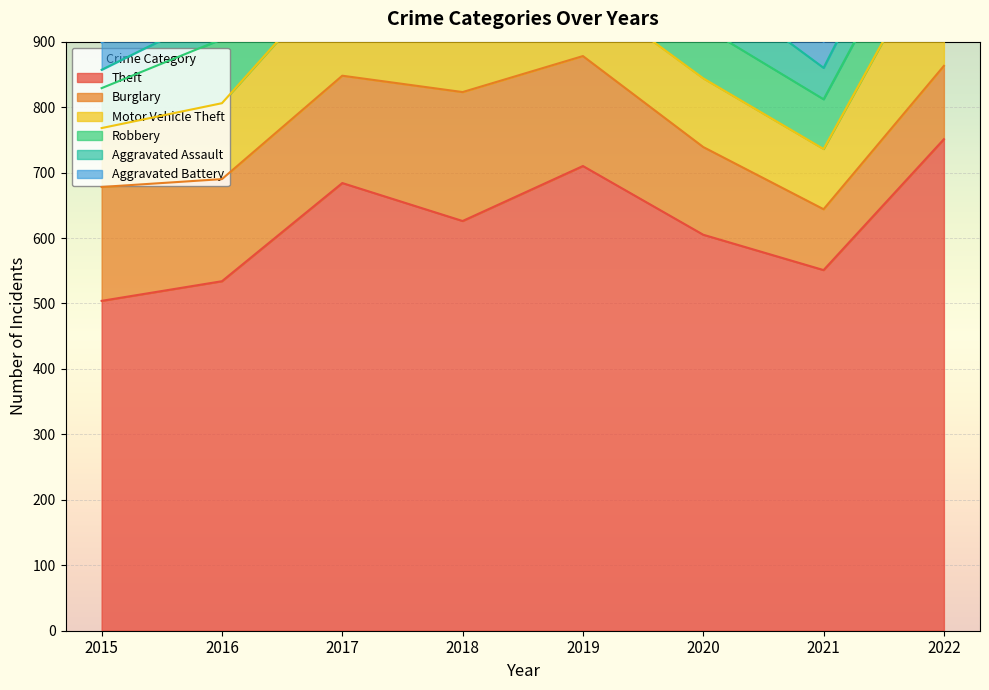

Reading left to right, extract all data points from this chart.

Theft: 504	534	684	626	710	605	551	751
Burglary: 174	156	164	197	168	134	93	112
Motor Vehicle Theft: 90	116	163	117	101	105	92	206
Robbery: 61	98	95	107	72	79	76	85
Aggravated Assault: 28	44	49	63	52	73	48	67
Aggravated Battery: 42	54	40	43	39	39	40	53